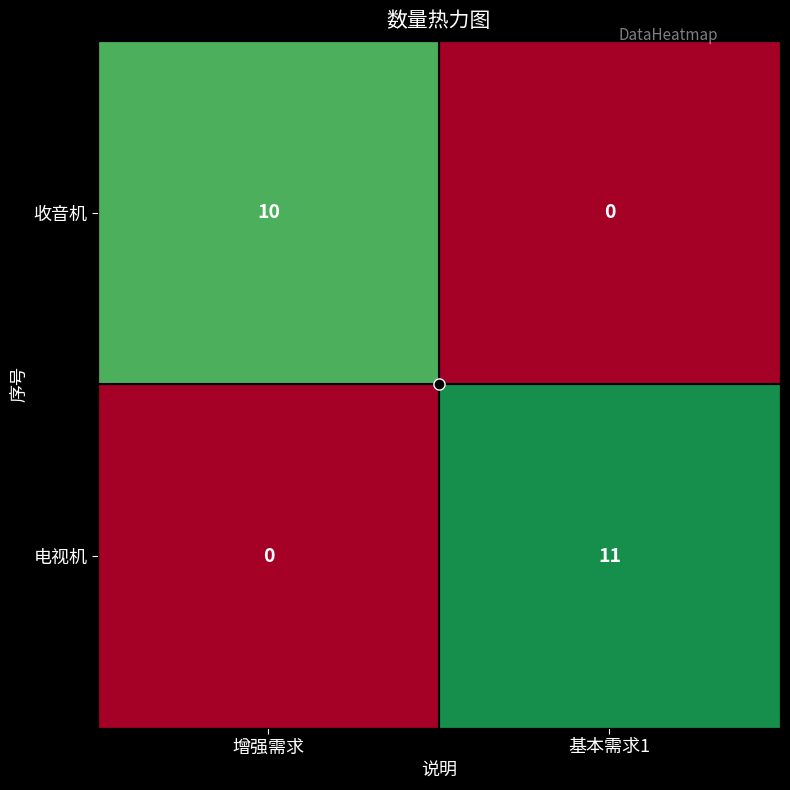

Between 增强需求 and 基本需求1, which series saw the biggest shift?

电视机